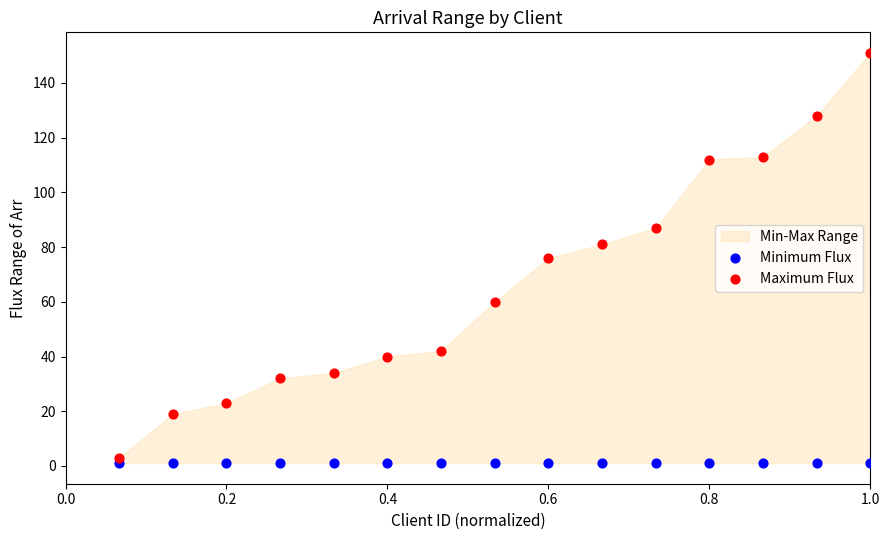

Which series contains the lowest Y value?

Minimum Flux